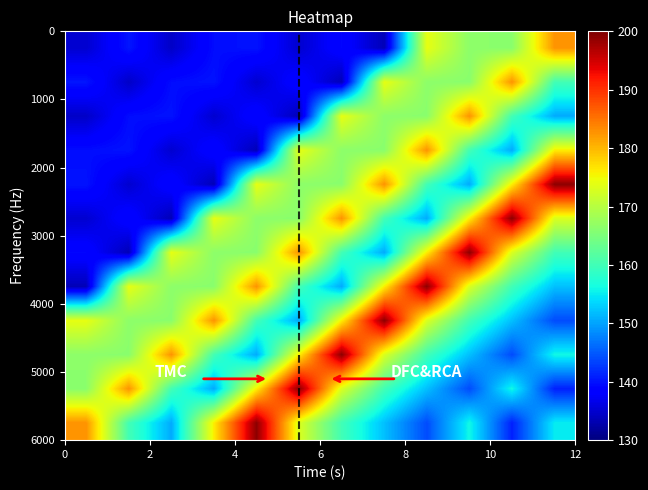

At how many categories does at least one series exceed 177?

12